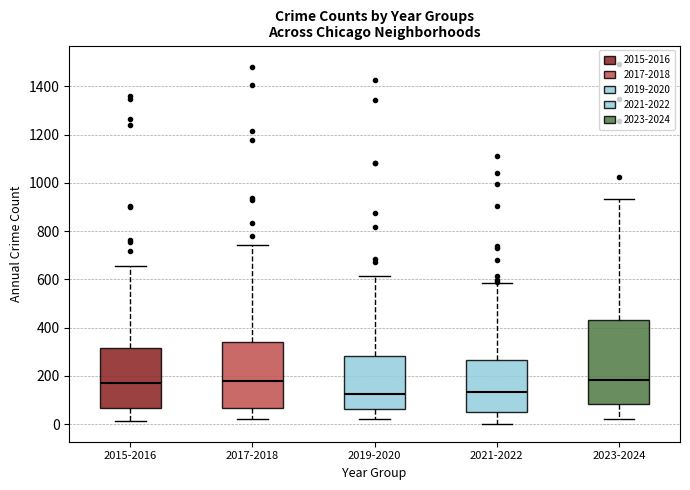

Reading left to right, read every box against the y-axis: the position of its median line, the range the box covers, and the ends of its whiskers. The values are not printed on the chart, so give them approximately, as read against the axis.

2015-2016: median 180, box 60 to 320, whiskers 20 to 660
2017-2018: median 180, box 60 to 340, whiskers 20 to 740
2019-2020: median 120, box 60 to 280, whiskers 20 to 620
2021-2022: median 140, box 60 to 260, whiskers 0 to 580
2023-2024: median 180, box 80 to 420, whiskers 20 to 940